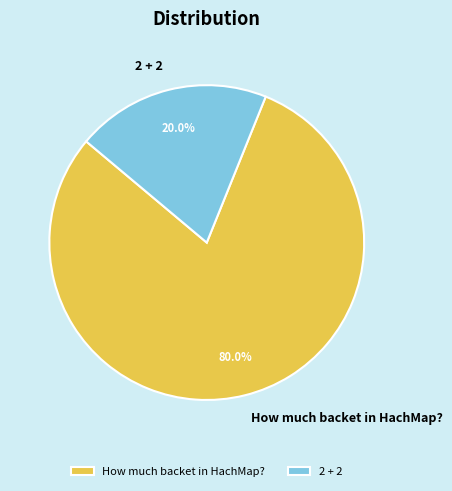

True or false: How much backet in HachMap? accounts for 80% of the total.

True